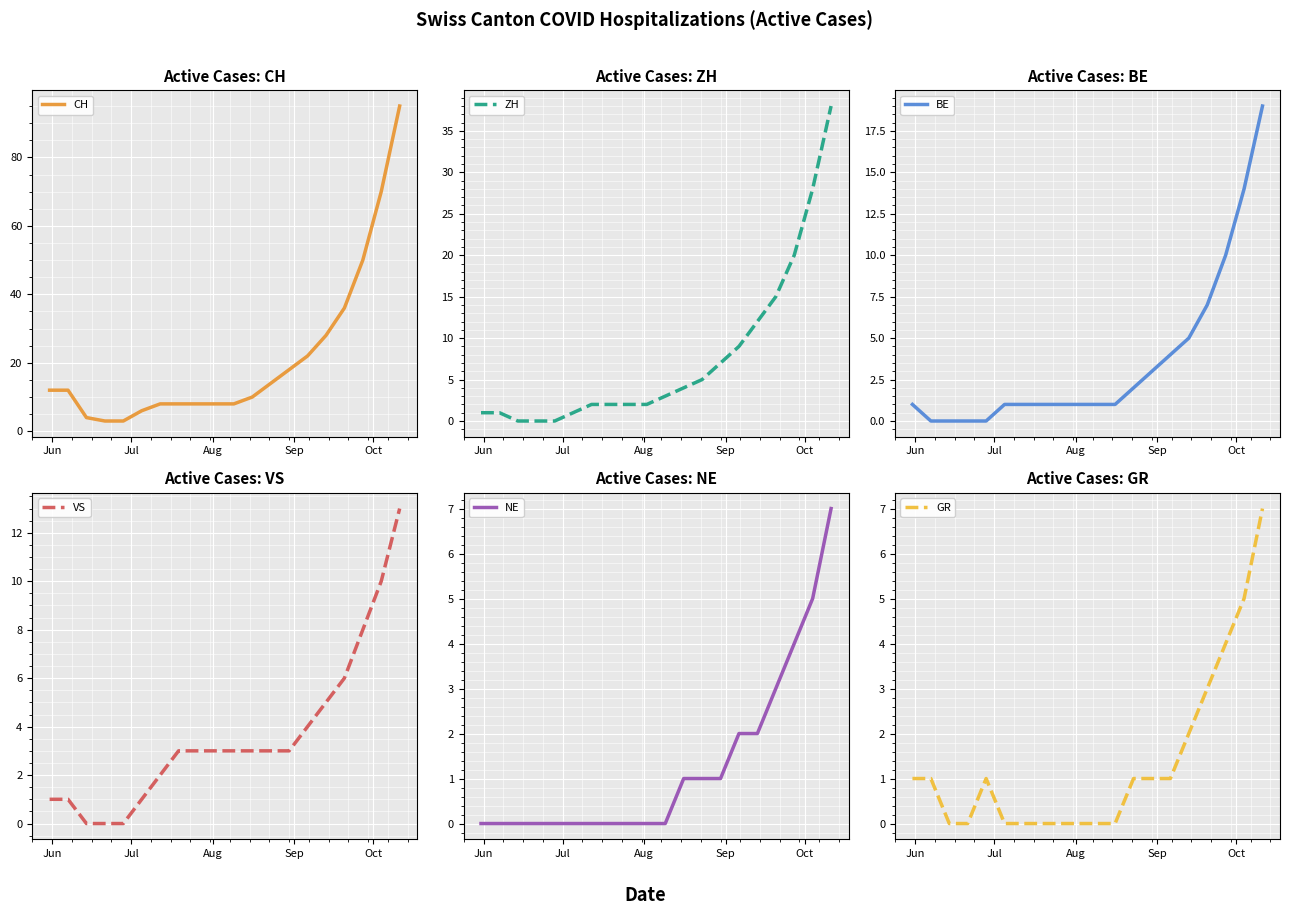

True or false: ZH and NE intersect in this chart.

False